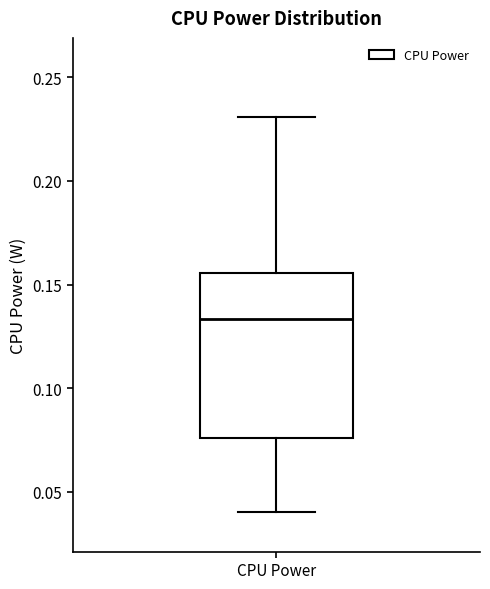

Transcribe this box plot: give where the median line is, the range the box spans, and where the two whiskers end, as read against the y-axis. The values are not printed on the chart, so give them approximately, as read against the axis.

median 0.135, box 0.075 to 0.155, whiskers 0.040 to 0.230